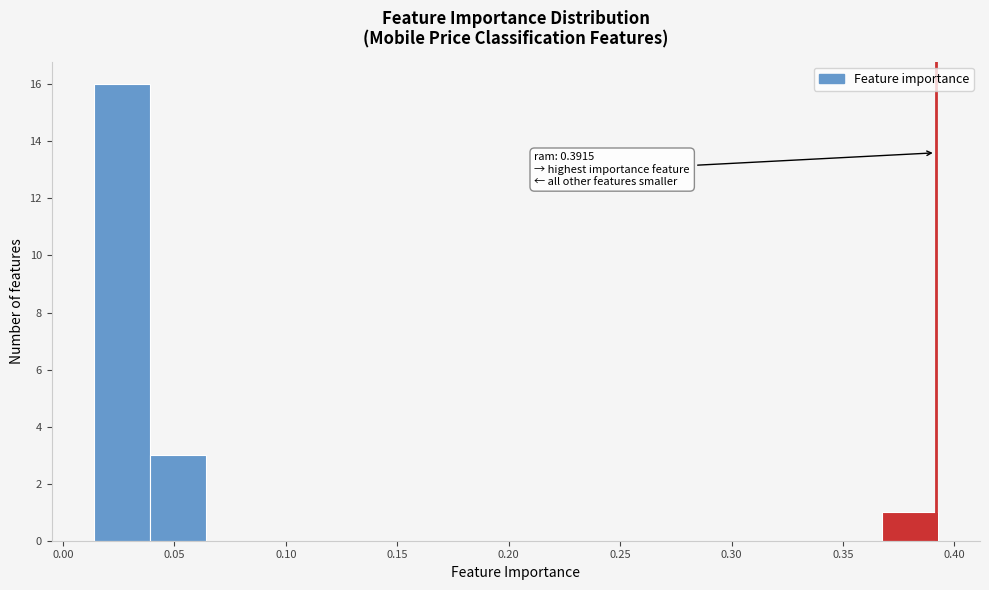

Which range on the x-axis has the tallest bar?

0.015 to 0.040